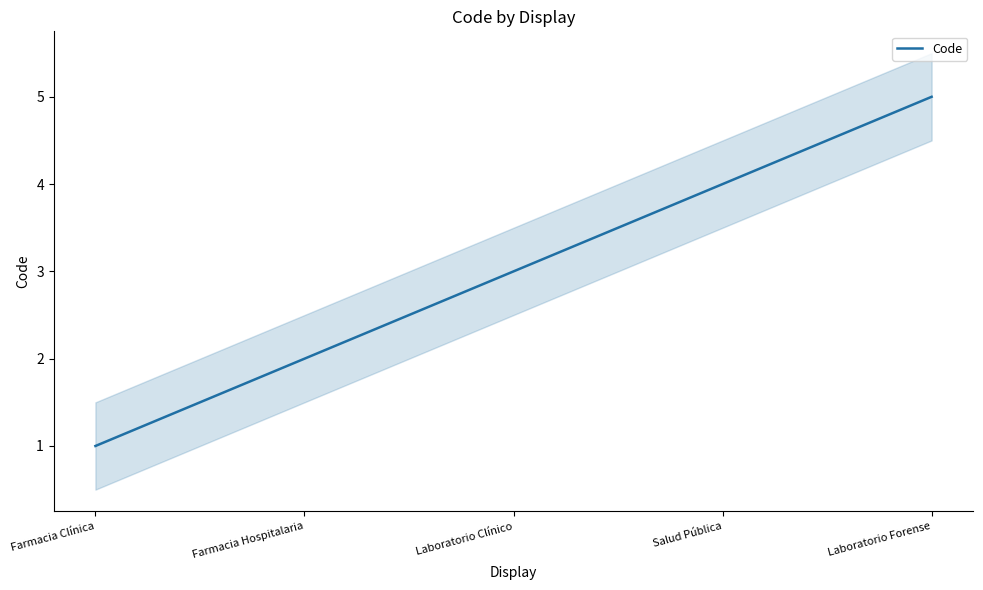

How many series are shown in this chart?

1